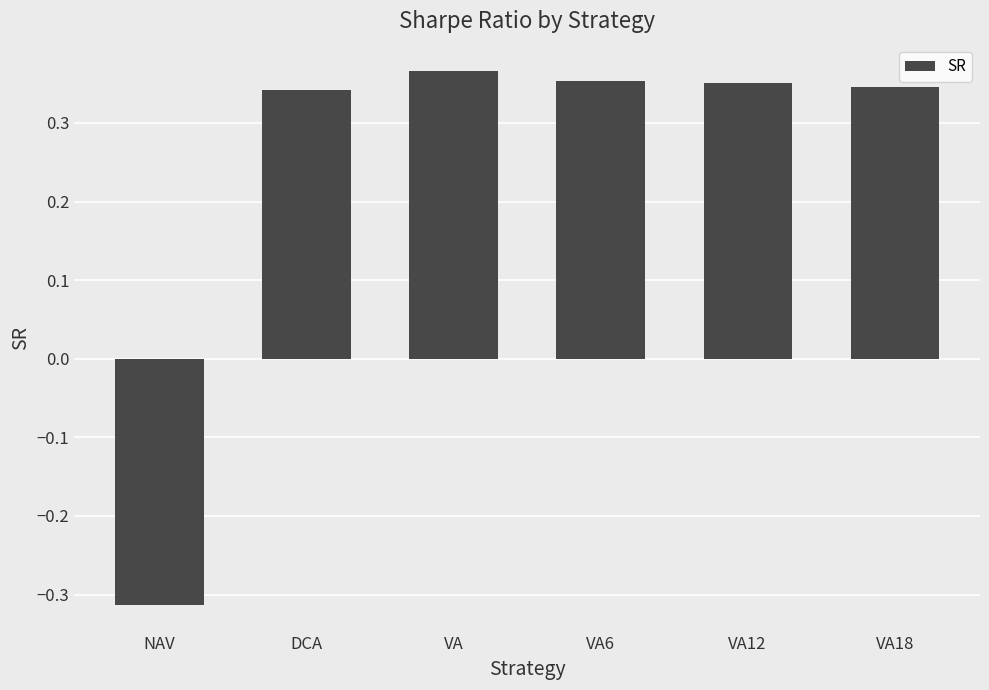

What position from the right is VA6?

3